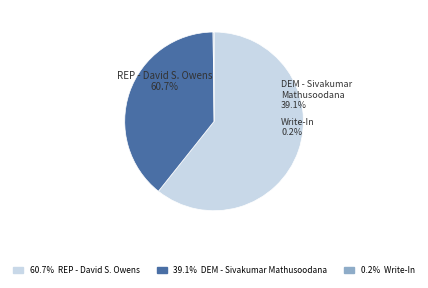

Count the number of slices in the pie.

3